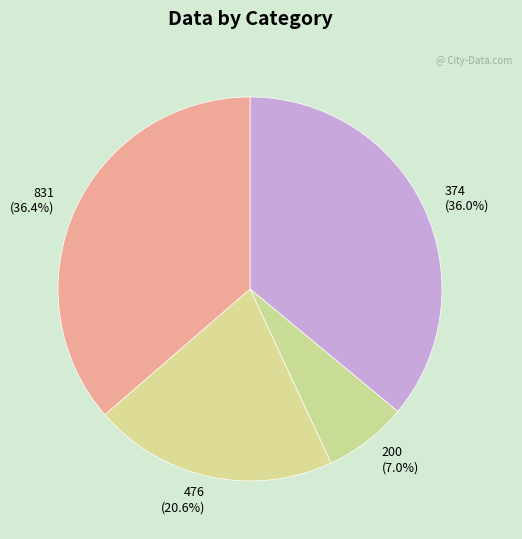

To the nearest percent, what is the combined percentage of 476 and 200?

28%